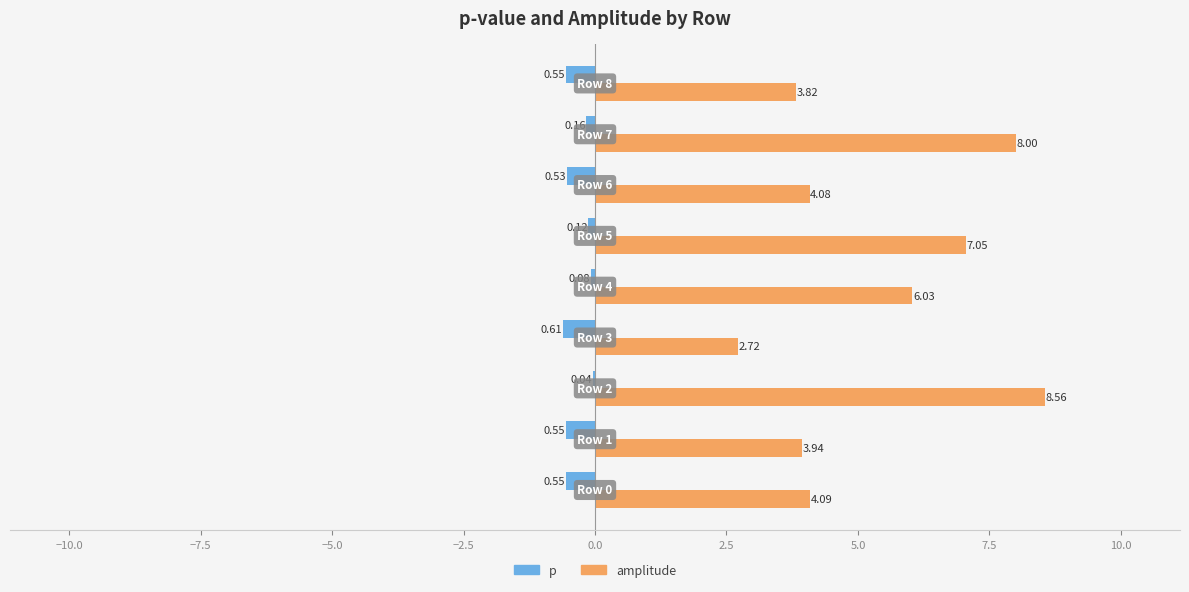

Which series has the largest total across all categories?

amplitude